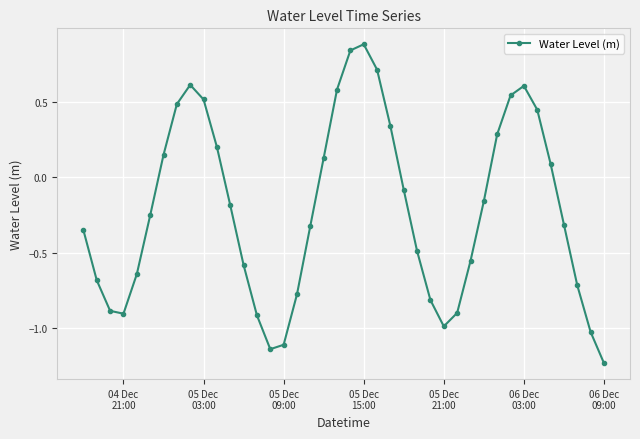

What is the greatest value displayed?

0.9